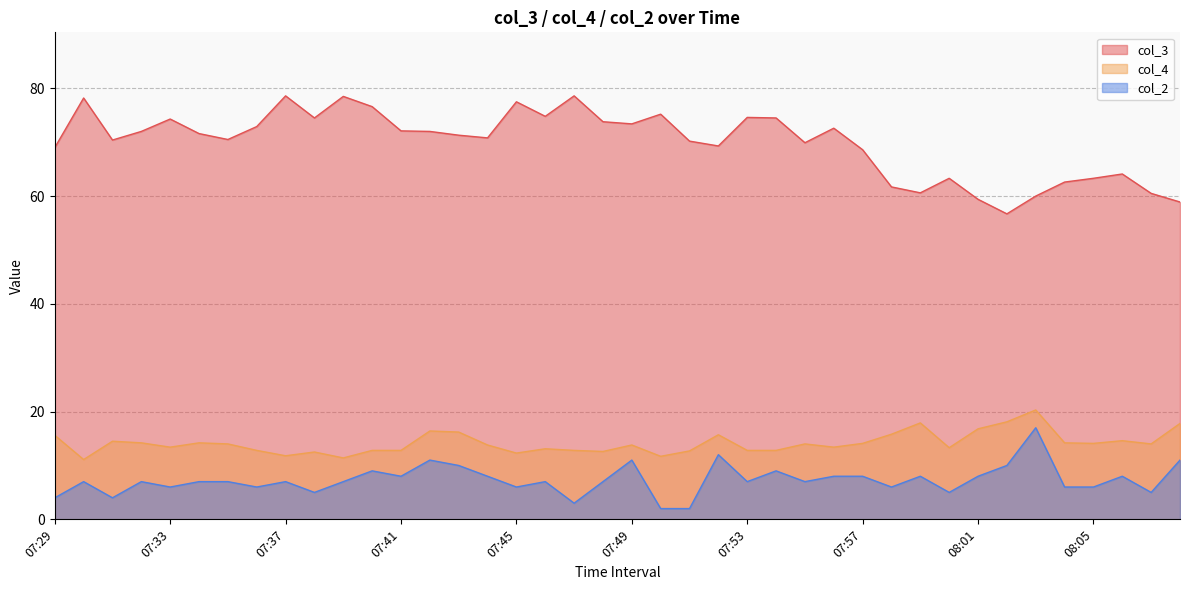

At which category is the sum across all series the highest?

07:42